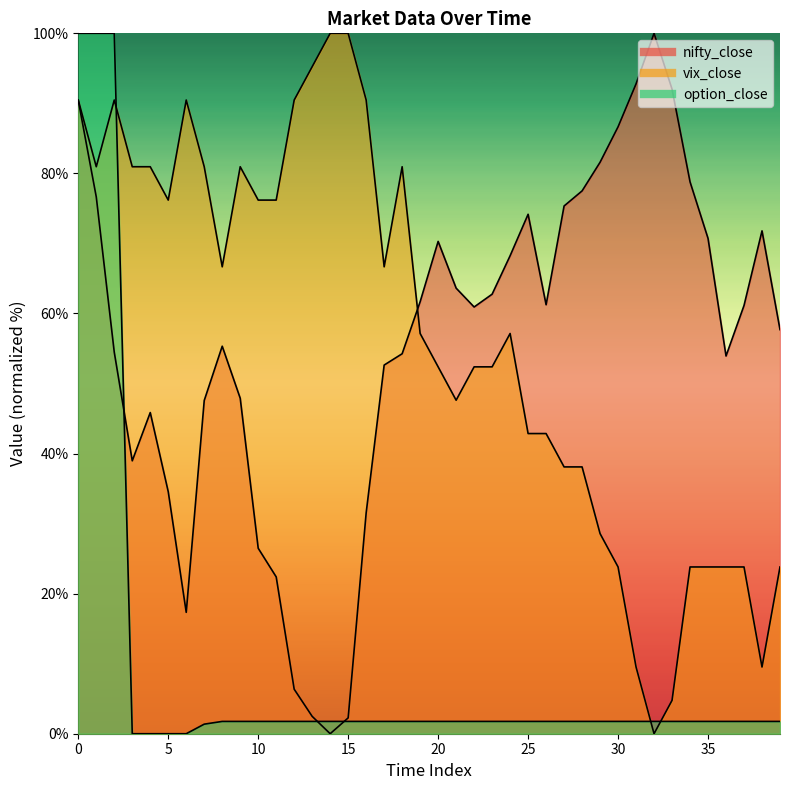

At which label is nifty_close closest to 50?

9